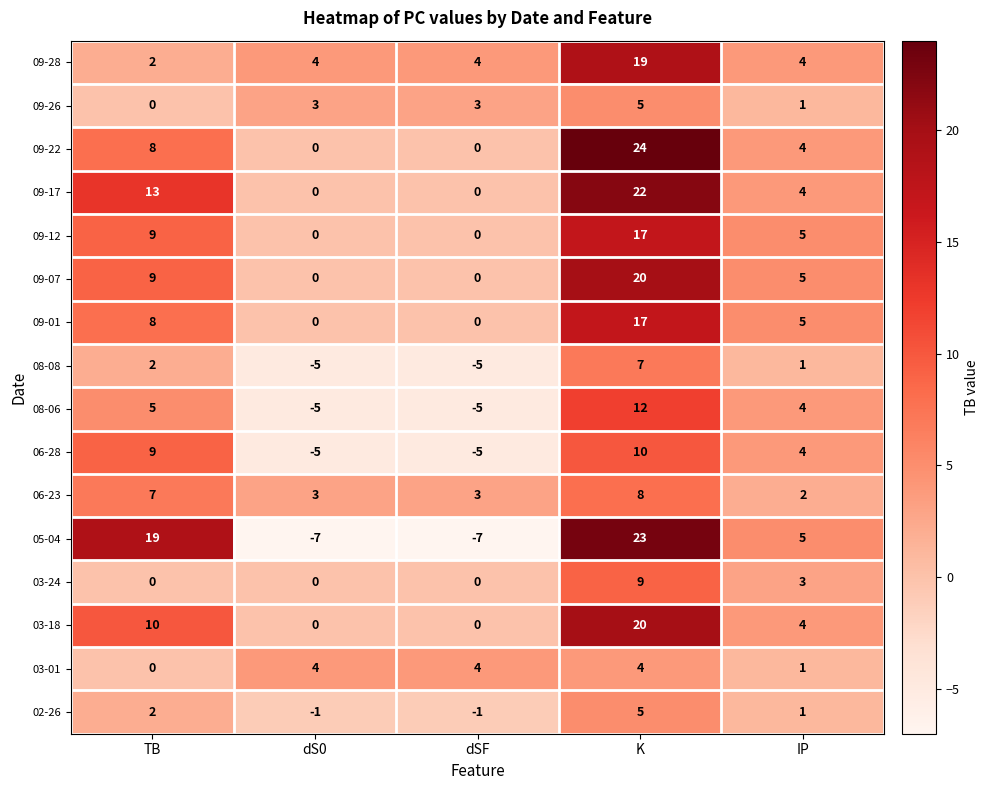

The value of 06-23 at K is 8. True or false?

True